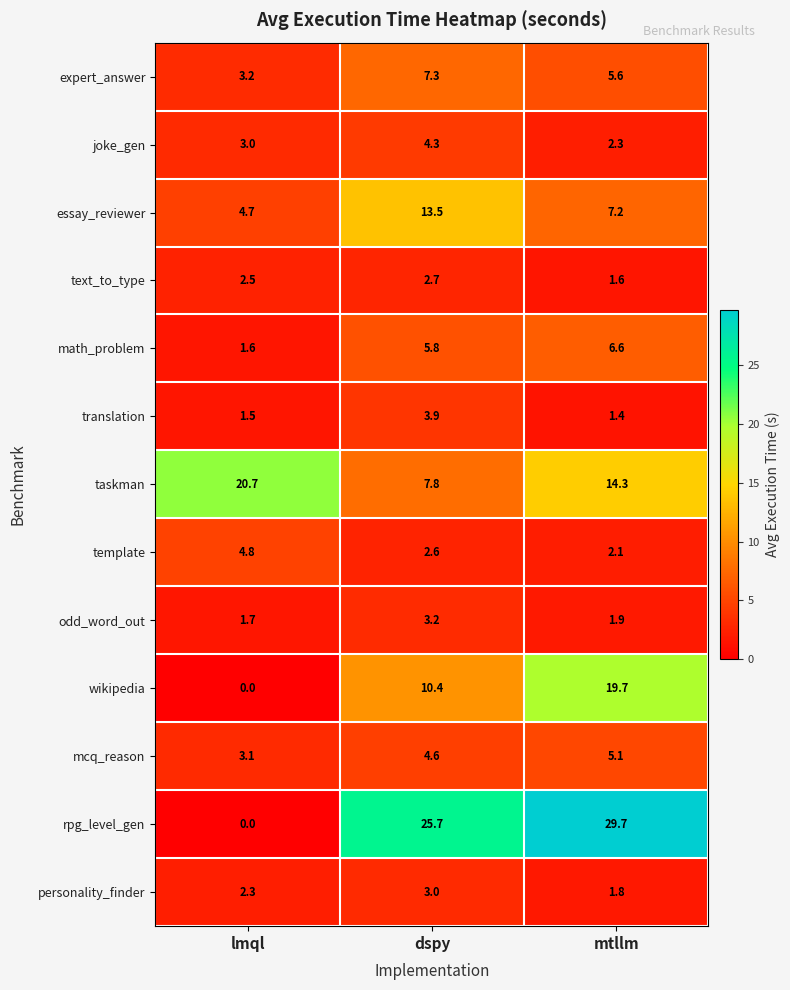

Rank the series at mtllm from lowest to highest value.

translation, text_to_type, personality_finder, odd_word_out, template, joke_gen, mcq_reason, expert_answer, math_problem, essay_reviewer, taskman, wikipedia, rpg_level_gen